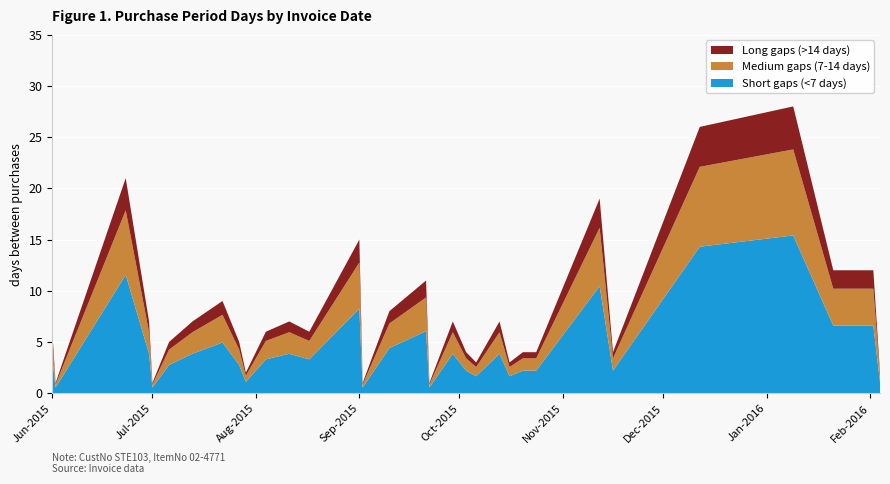

Reading left to right, what are all the values shown in this chart?

2015-06-01=6	2015-06-02=1	2015-06-23=21	2015-06-30=7	2015-07-01=1	2015-07-06=5	2015-07-13=7	2015-07-22=9	2015-07-27=5	2015-07-29=2	2015-08-04=6	2015-08-11=7	2015-08-17=6	2015-09-01=15	2015-09-02=1	2015-09-10=8	2015-09-21=11	2015-09-22=1	2015-09-29=7	2015-10-03=4	2015-10-06=3	2015-10-13=7	2015-10-16=3	2015-10-20=4	2015-10-24=4	2015-11-12=19	2015-11-16=4	2015-12-12=26	2016-01-09=28	2016-01-21=12	2016-02-02=12	2016-02-04=2